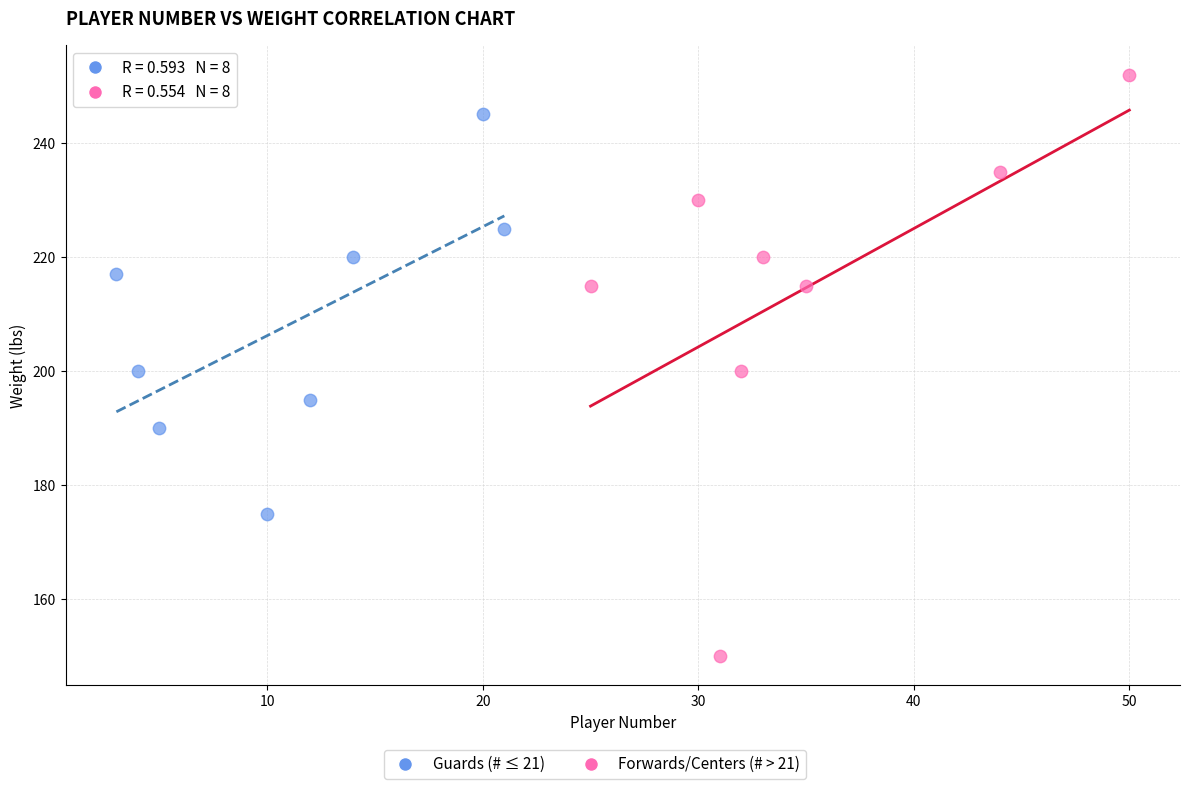

Which series reaches the minimum Y coordinate?

Forwards/Centers (# > 21)